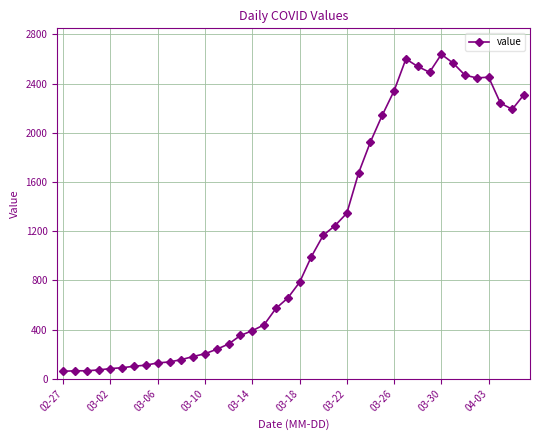

What is the minimum value shown in the chart?

61